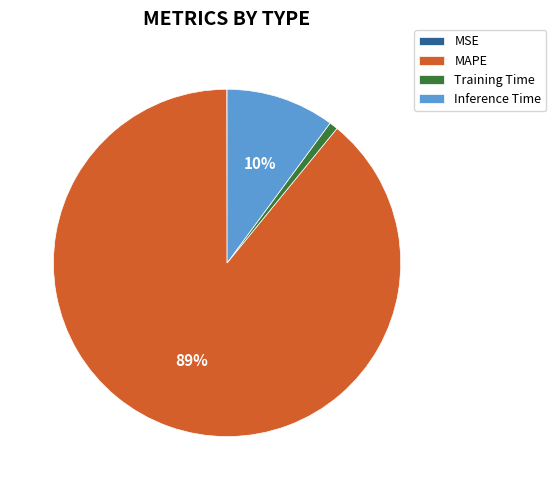

Is there any slice that represents more than half of the pie?

Yes